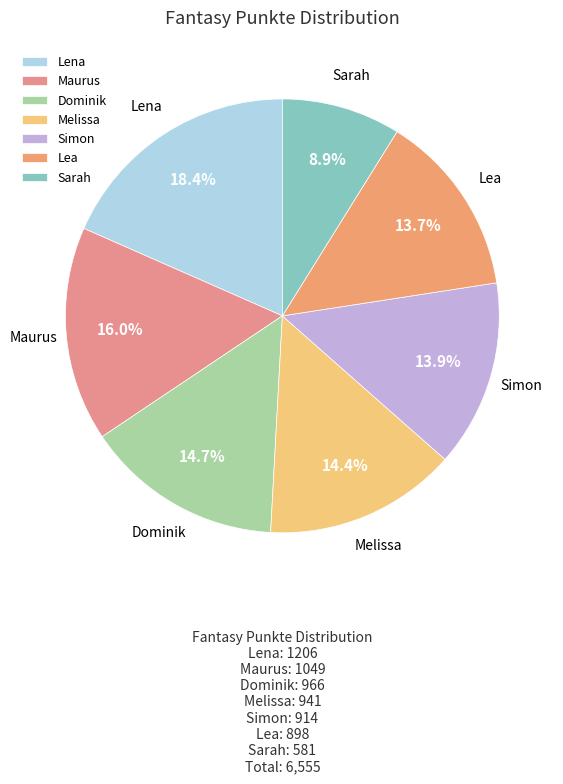

Is it true that Simon is 6% of the pie?

False